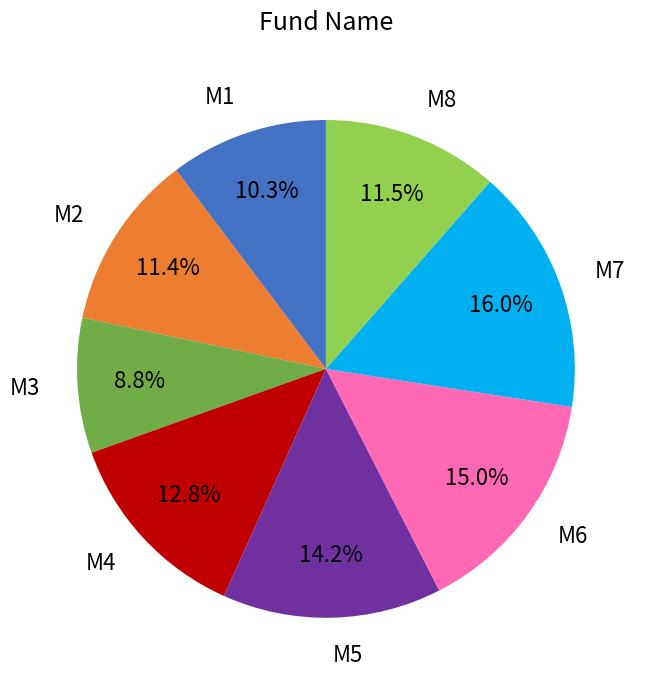

Combined, what portion of the pie is M1 and M7?

26.3%